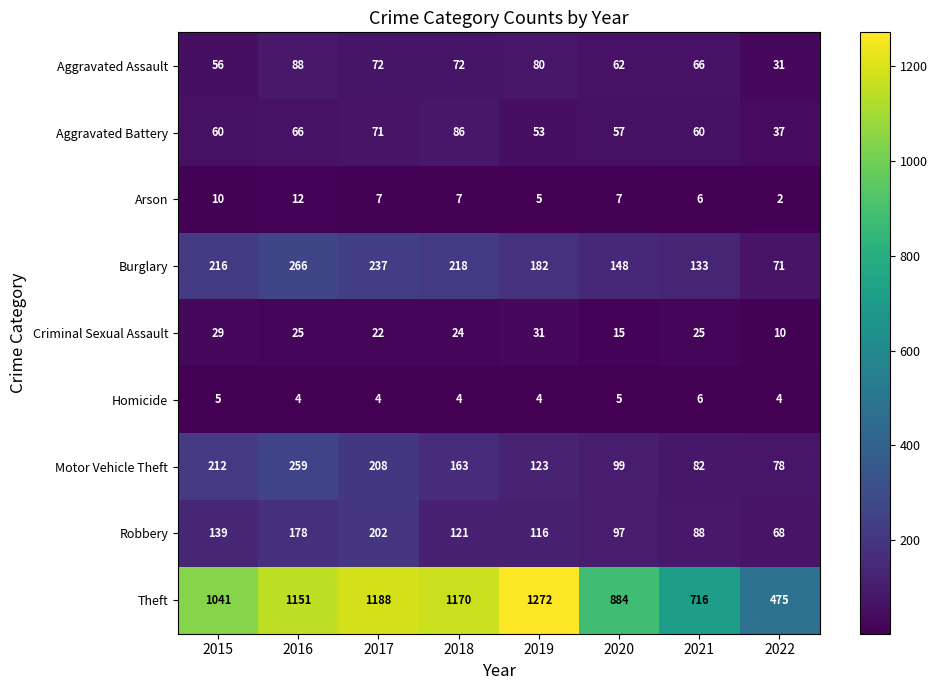

The value of Motor Vehicle Theft at 2017 is 208. True or false?

True